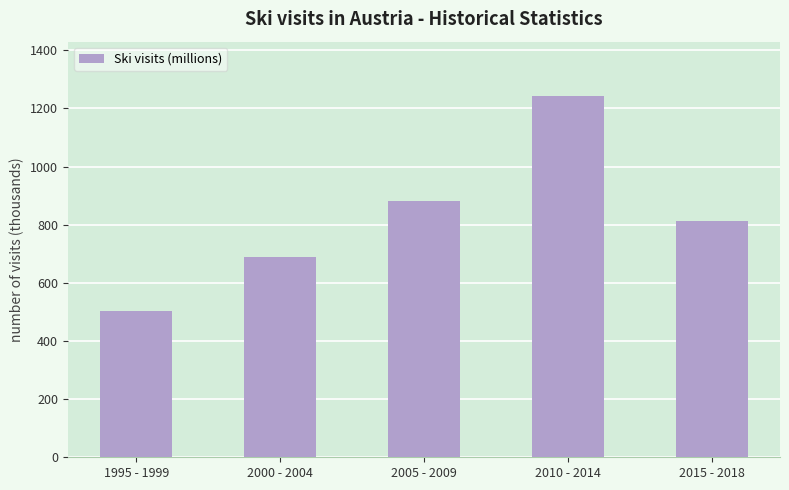

What is the label of the 3rd bar from the left?

2005 - 2009